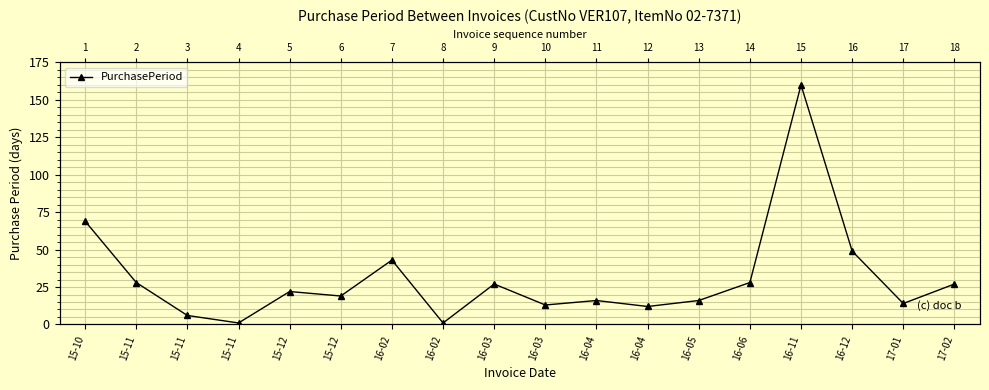

At which label is the value closest to 80?

15-10